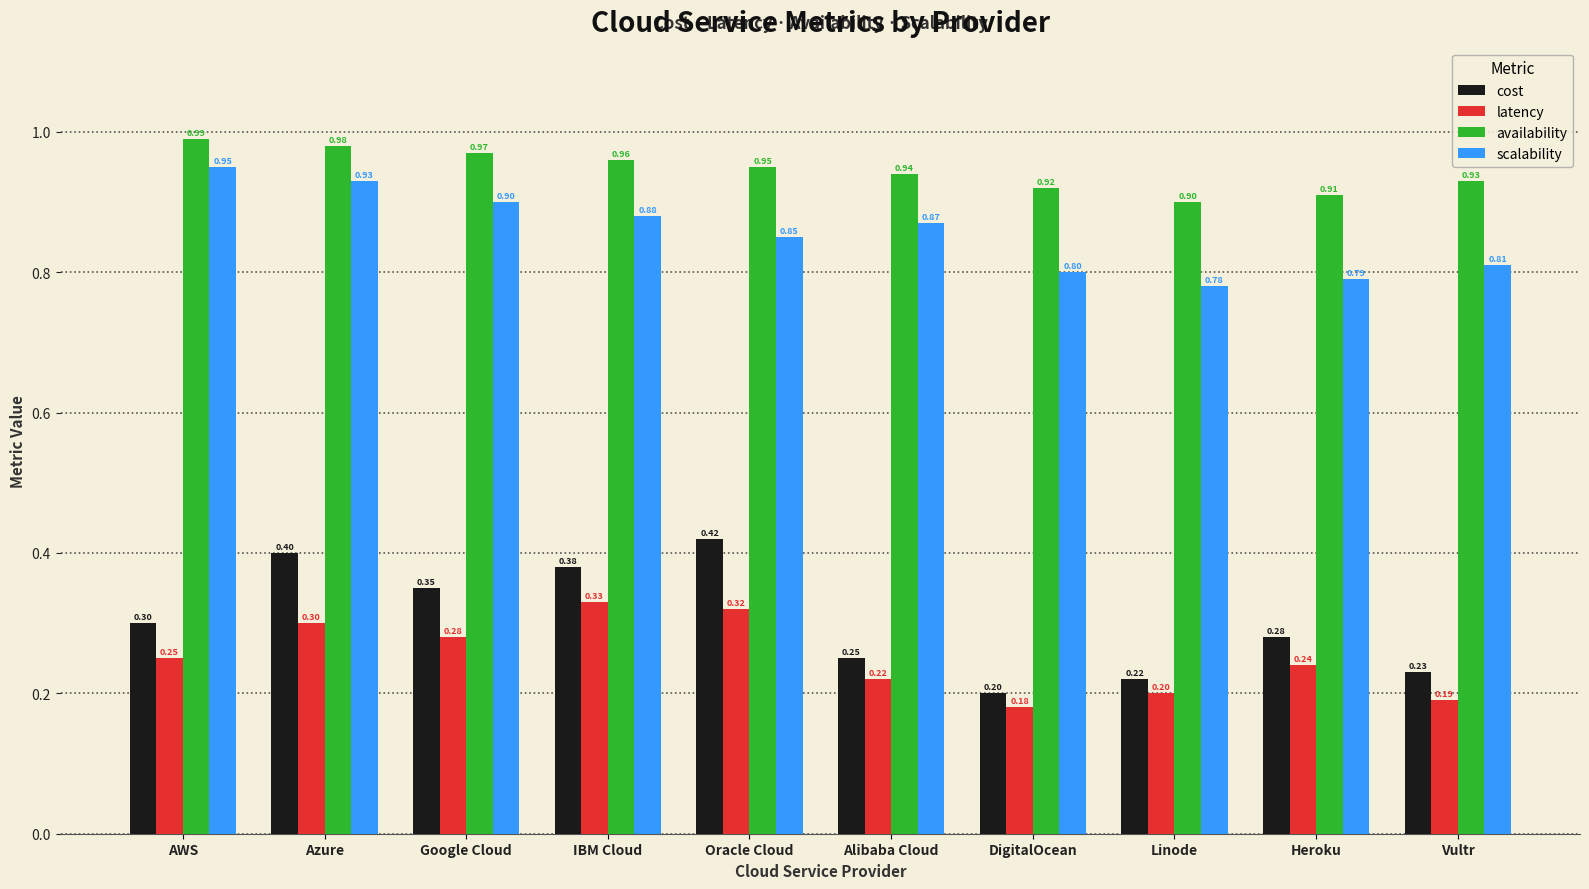

At which label does availability reach its minimum?

Linode